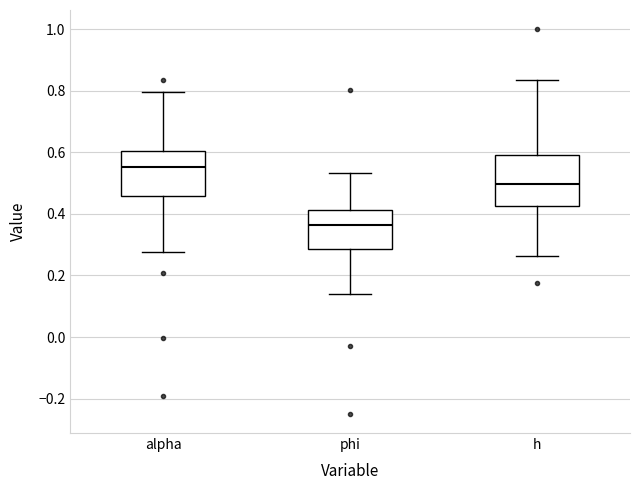

Reading left to right, read every box against the y-axis: the position of its median line, the range the box covers, and the ends of its whiskers. The values are not printed on the chart, so give them approximately, as read against the axis.

alpha: median 0.56, box 0.46 to 0.60, whiskers 0.28 to 0.80
phi: median 0.36, box 0.28 to 0.42, whiskers 0.14 to 0.54
h: median 0.50, box 0.42 to 0.60, whiskers 0.26 to 0.84